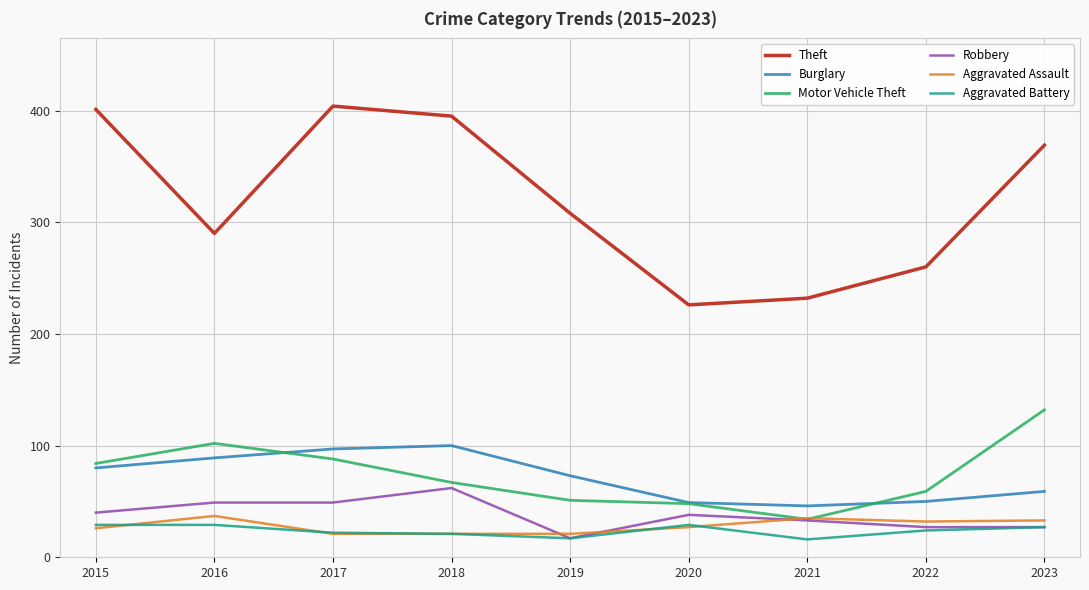

Between 2017 and 2022, which series saw the biggest shift?

Theft